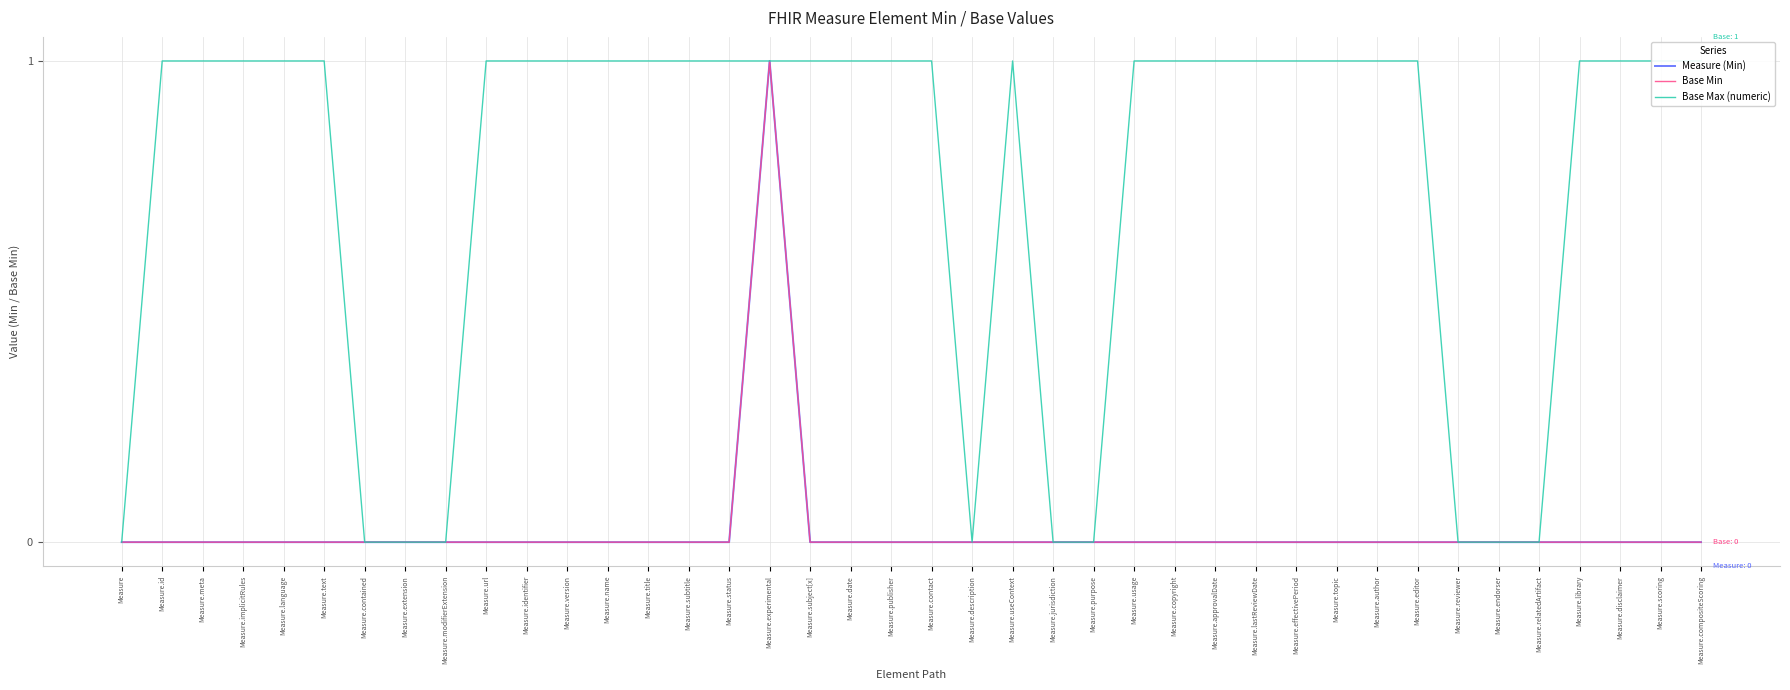

Which category has the lowest value across all series?

Measure